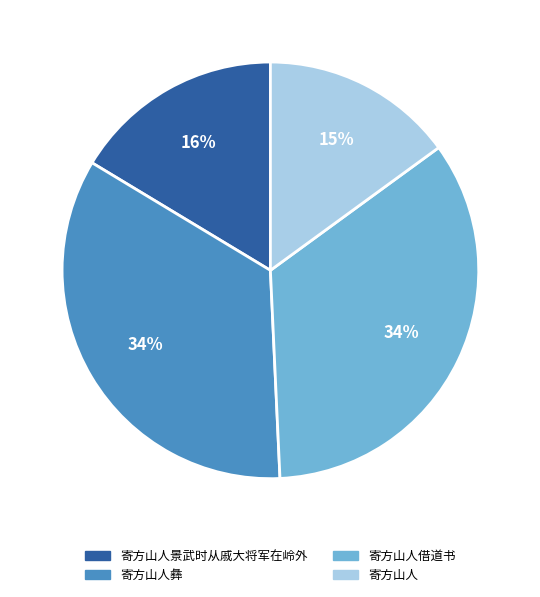

What is the smallest slice in the pie chart?

寄方山人